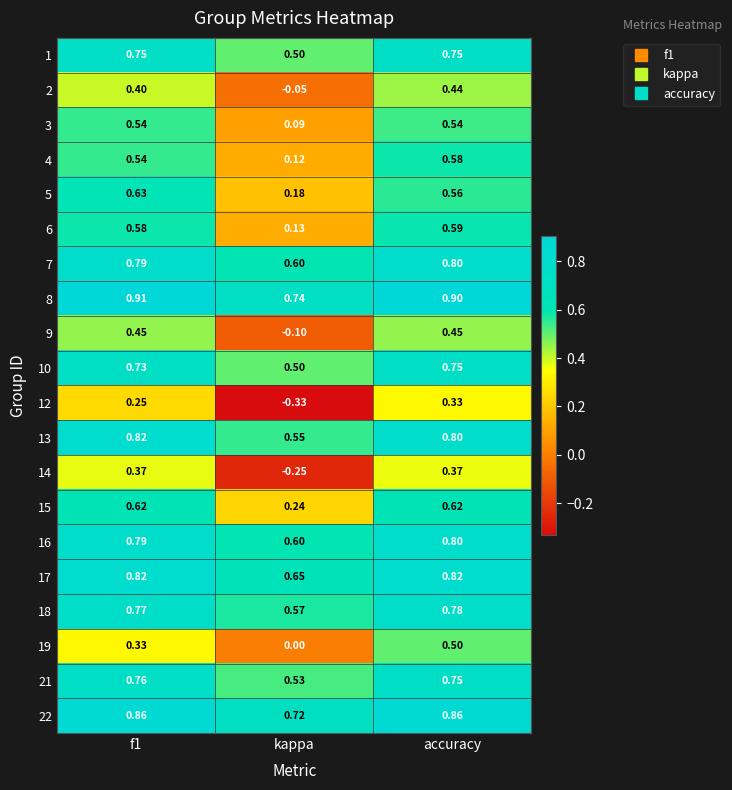

What is the difference between the highest and lowest values at accuracy?

0.6